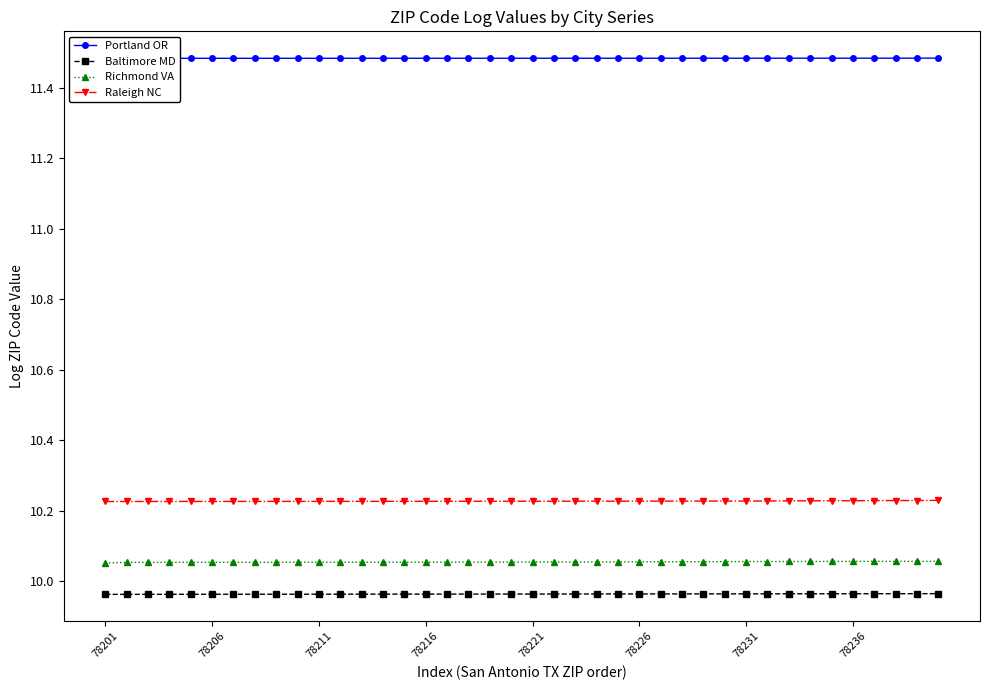

True or false: Raleigh NC has a value of 3.4 at 78206.

False